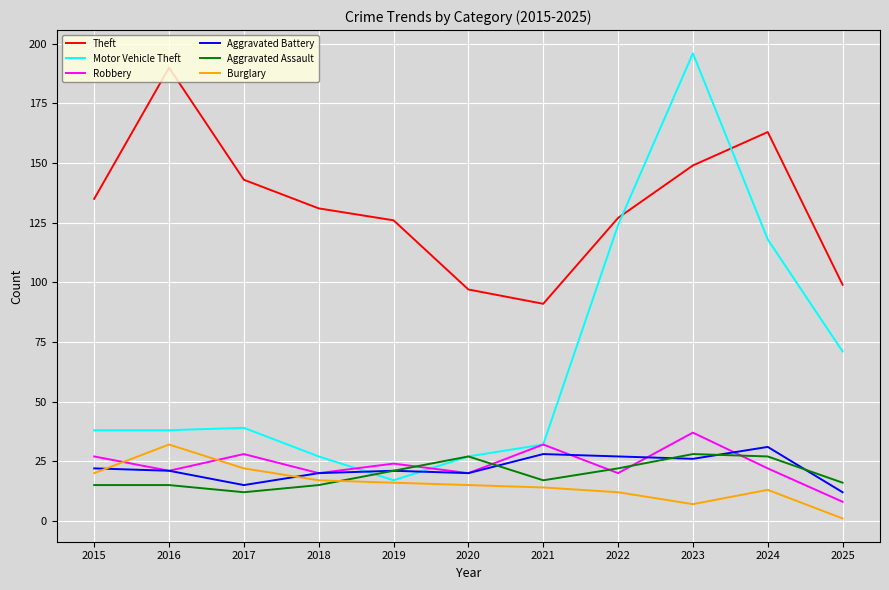

Which series changed the most between 2019 and 2025?

Motor Vehicle Theft